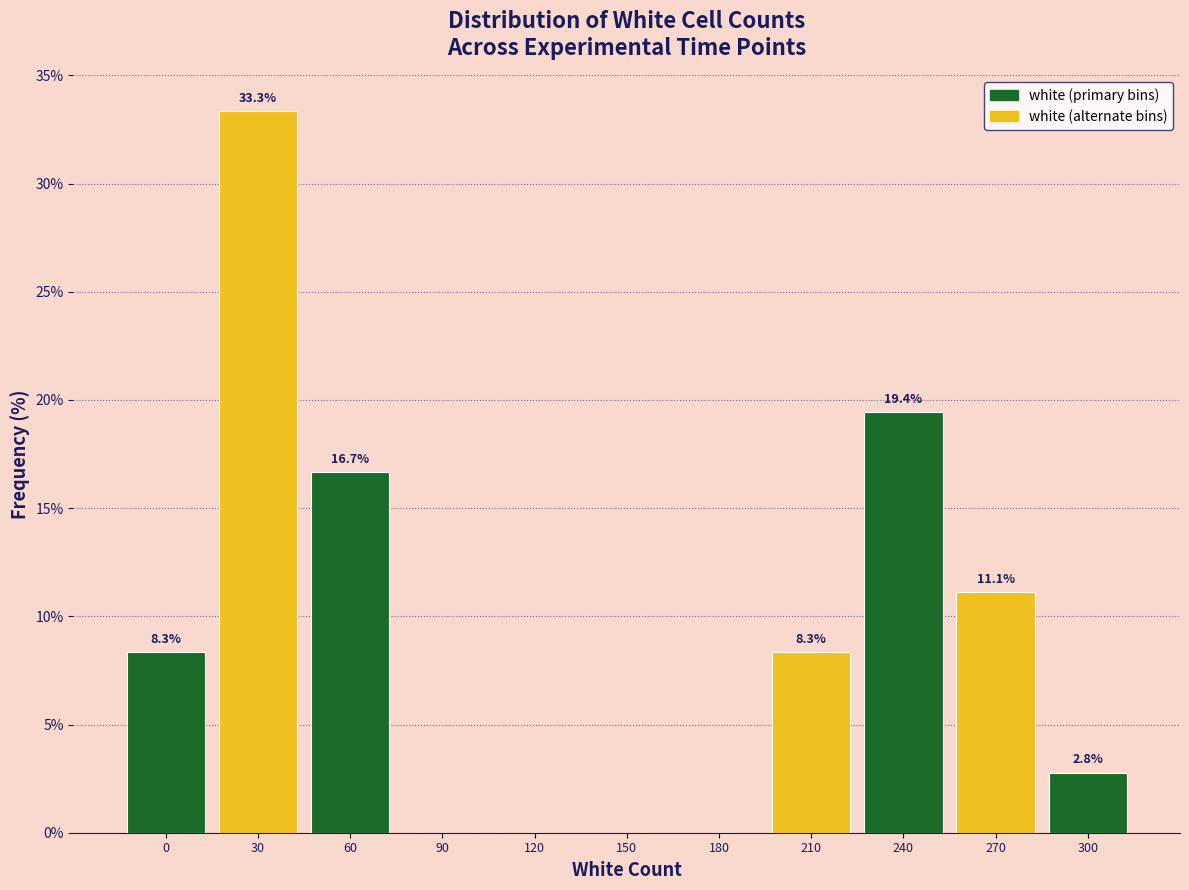

Reading left to right, transcribe all the data shown in this chart.

0=8.3	30=33.3	60=16.7	90=0.0	120=0.0	150=0.0	180=0.0	210=8.3	240=19.4	270=11.1	300=2.8